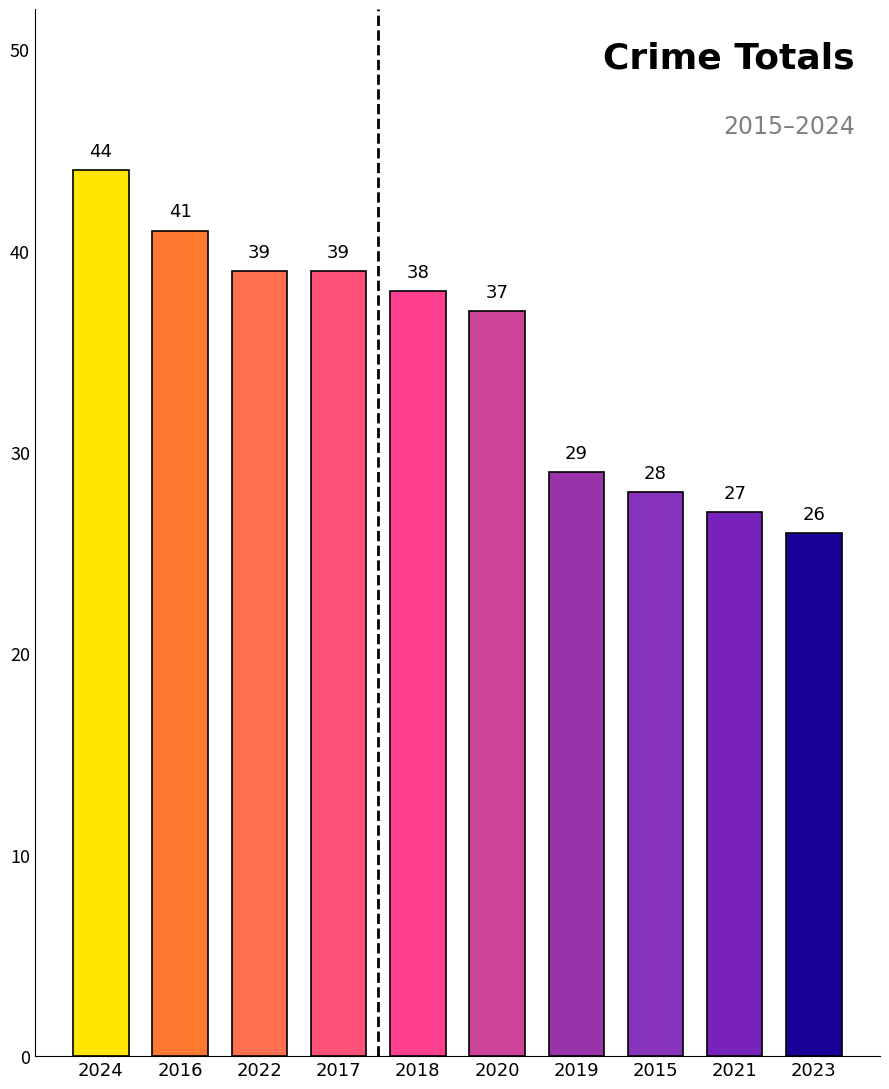

Reading left to right, extract all data points from this chart.

44	41	39	39	38	37	29	28	27	26